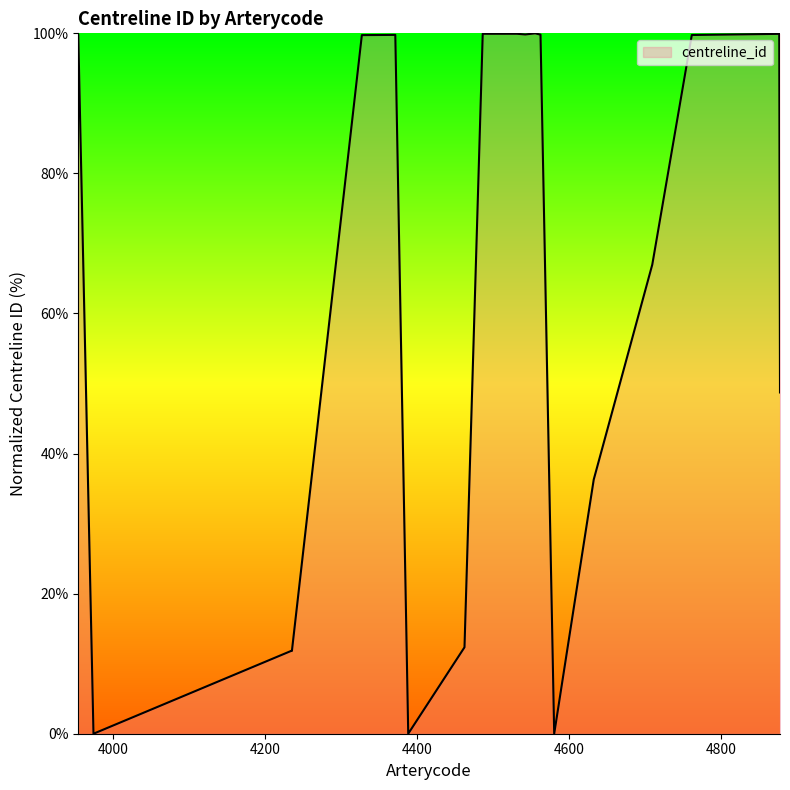

Does the chart have visible grid lines?

No